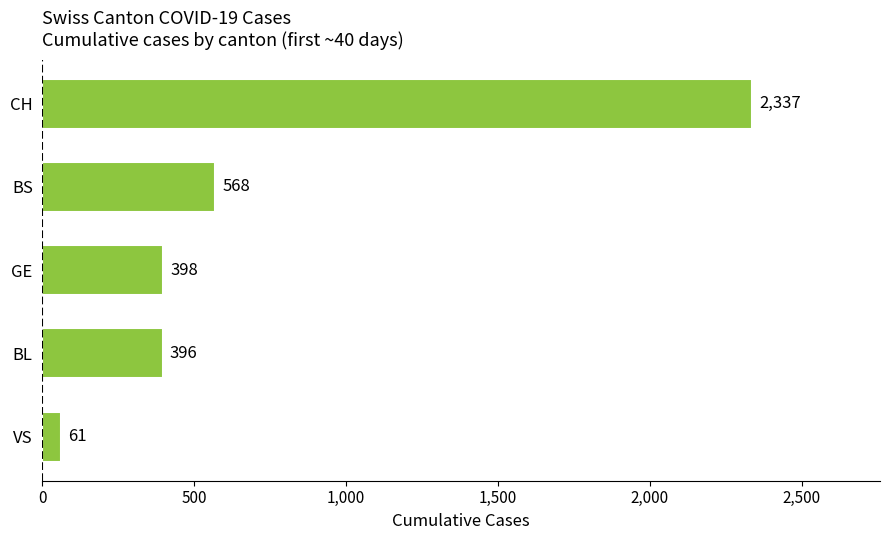

Does the chart contain stacked bars?

No